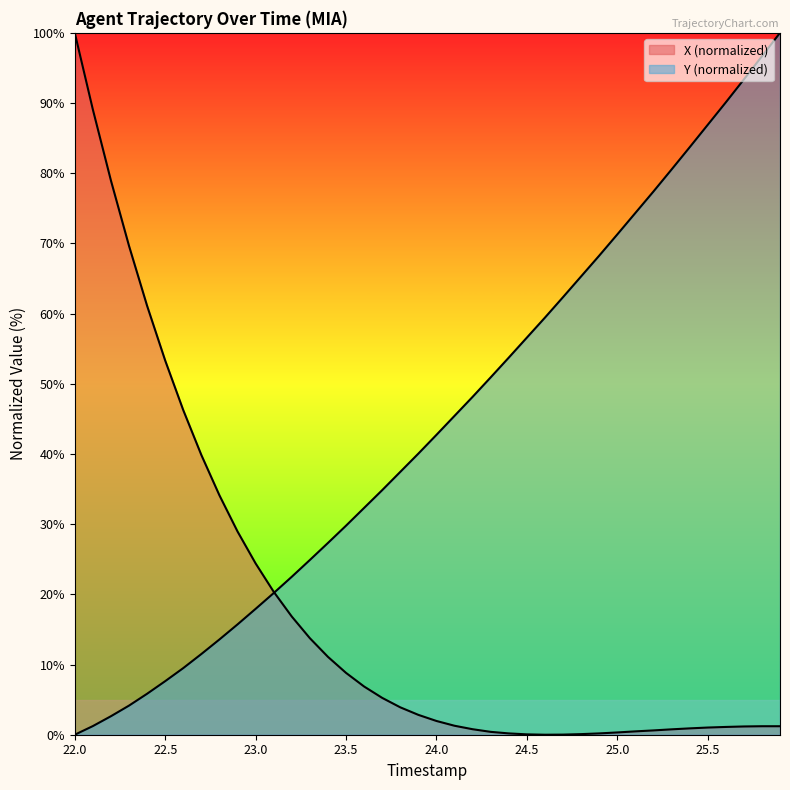

What is the sum of the X values at 24.2 and 22.8?

34.9